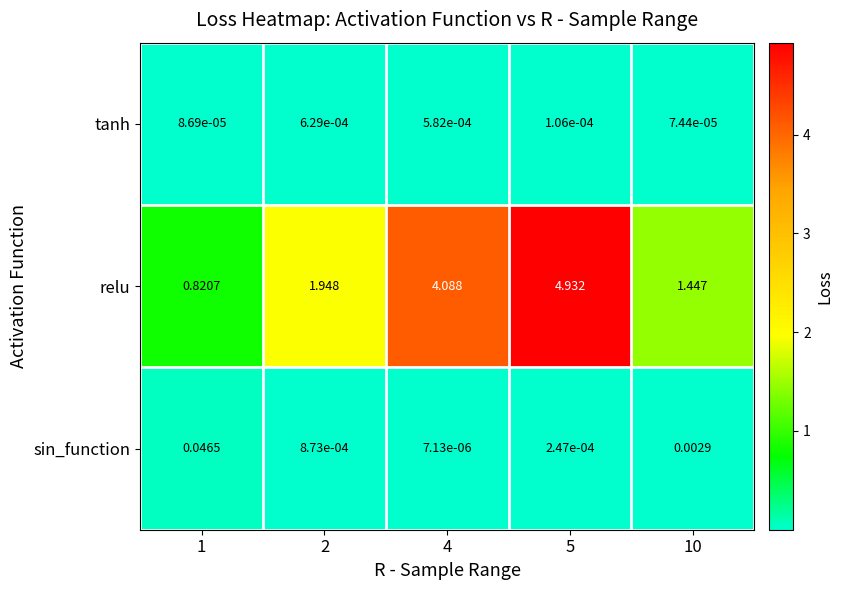

At how many categories does at least one series exceed 1?

4